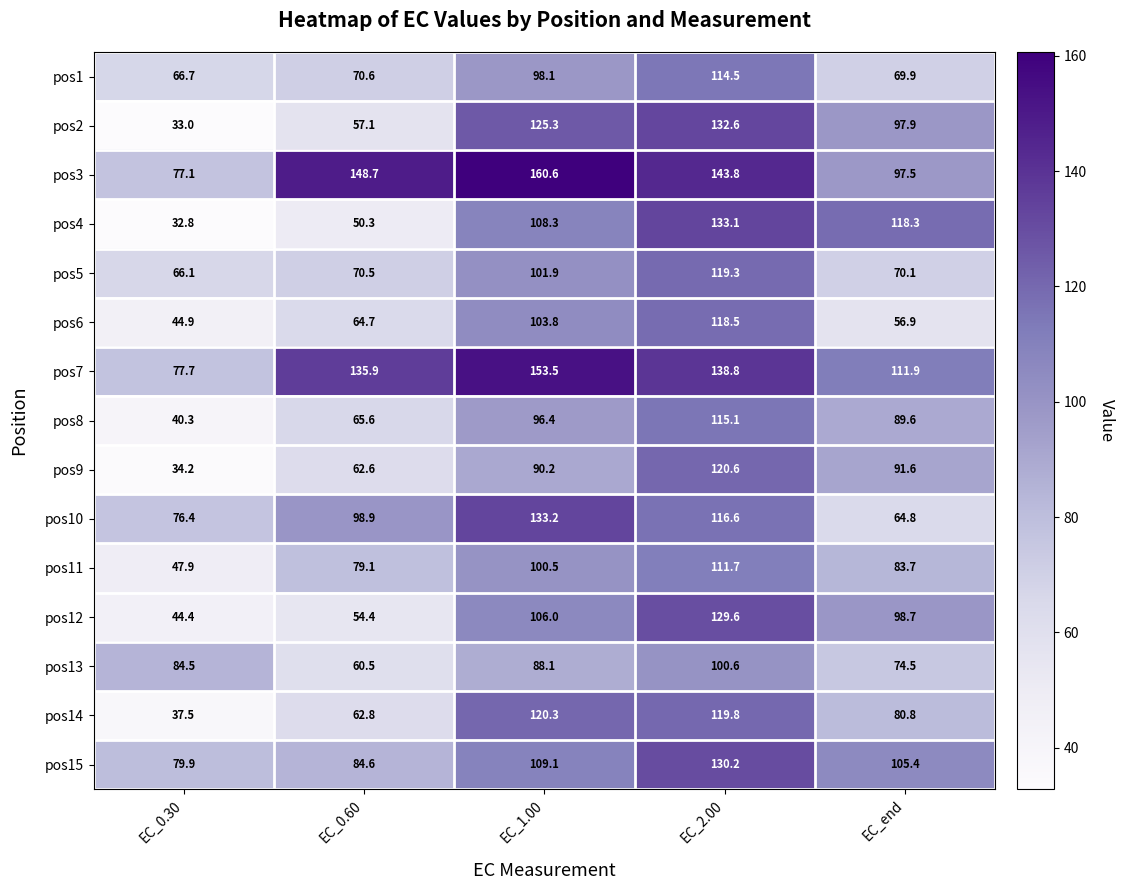

What is the maximum value shown in the chart?

160.6